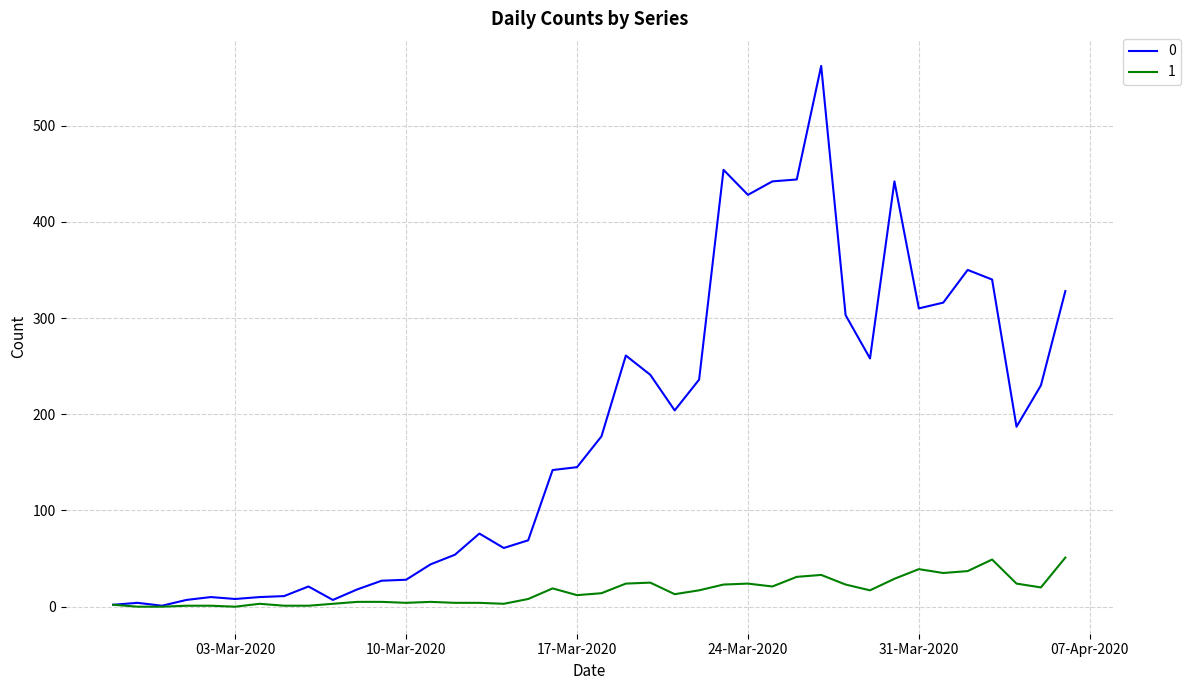

Rank the series by their average value, from highest to lowest.

0, 1